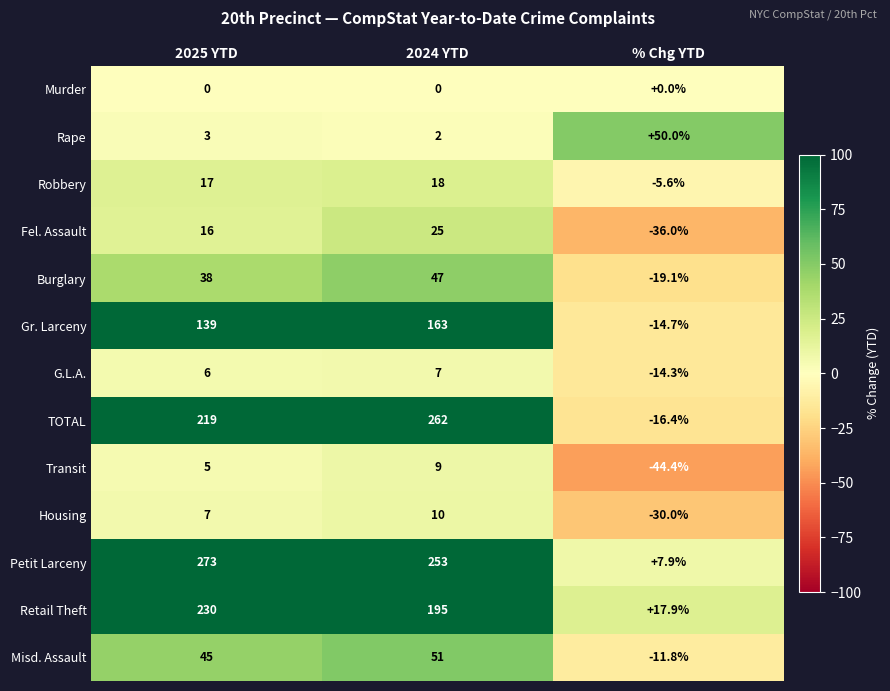

What is the minimum value shown in the chart?

-44.4